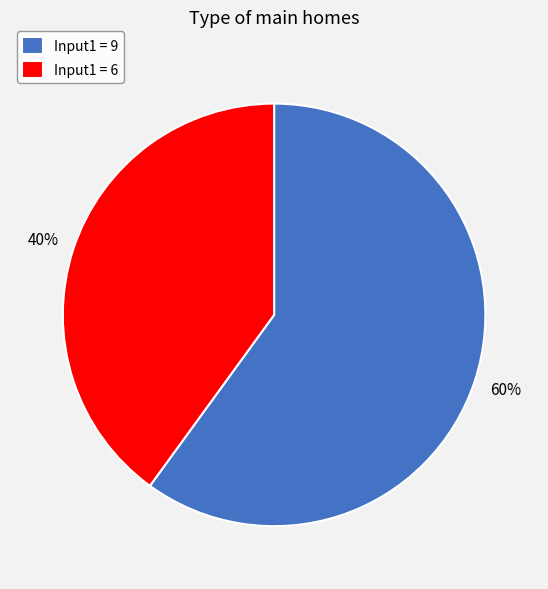

Which has a higher value, Input1 = 6 or Input1 = 9?

Input1 = 9